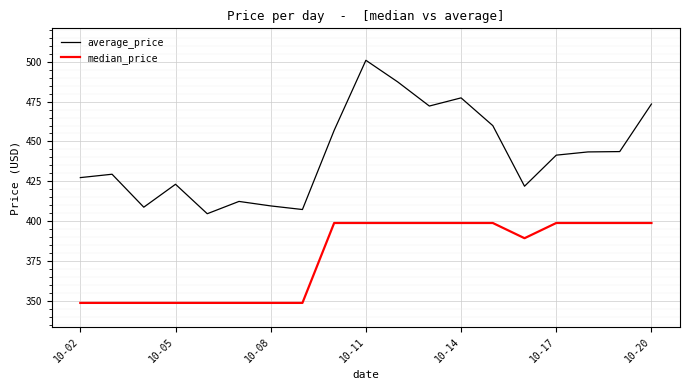

List the series in order of their overall mean, highest first.

average_price, median_price